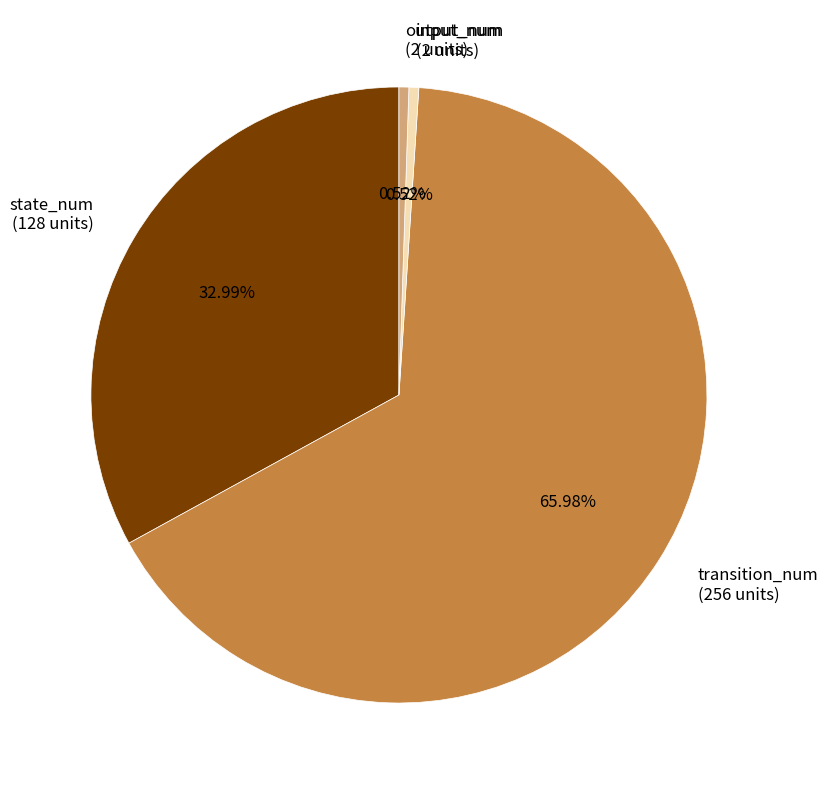

How much of the chart is everything except input_num?

99.5%